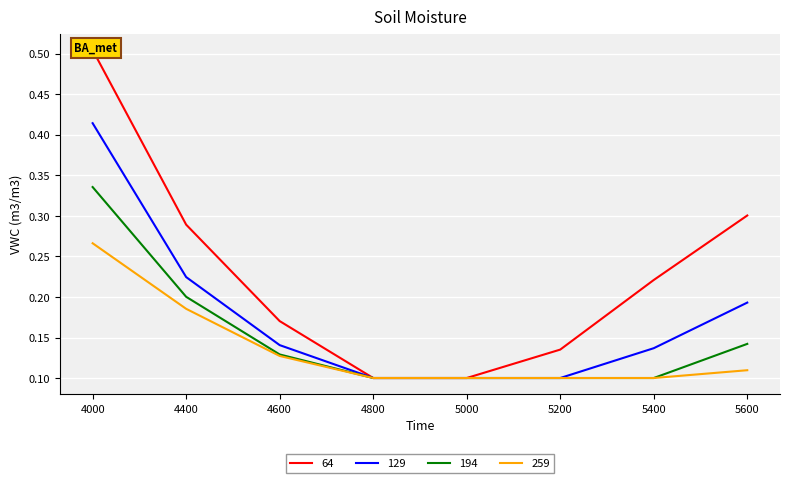

What is the minimum value for 129?

0.1